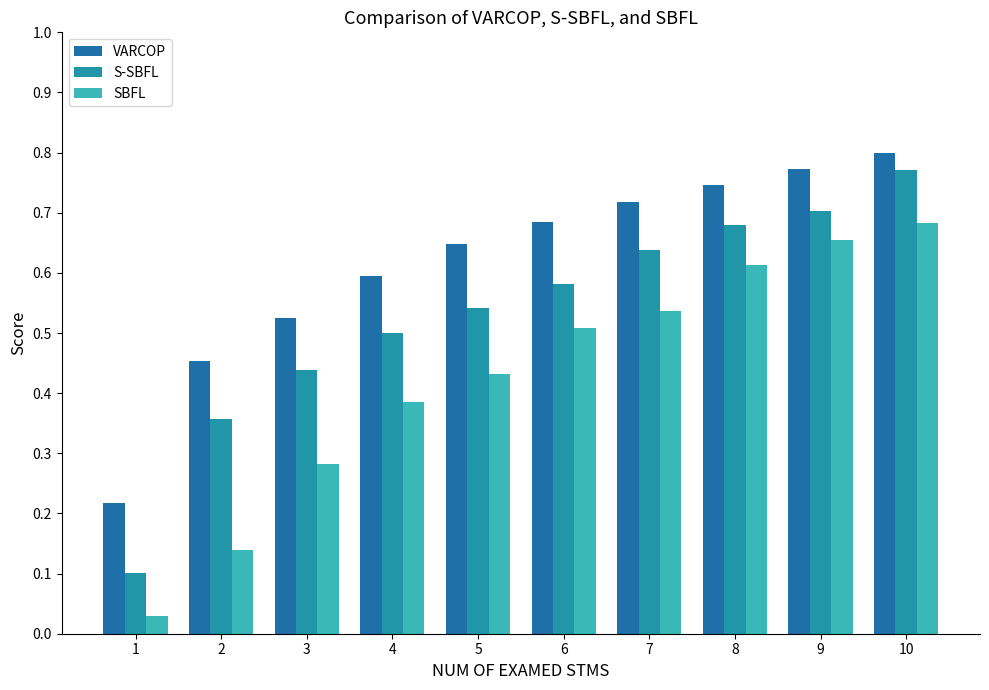

Rank the series by their average value, from highest to lowest.

VARCOP, S-SBFL, SBFL